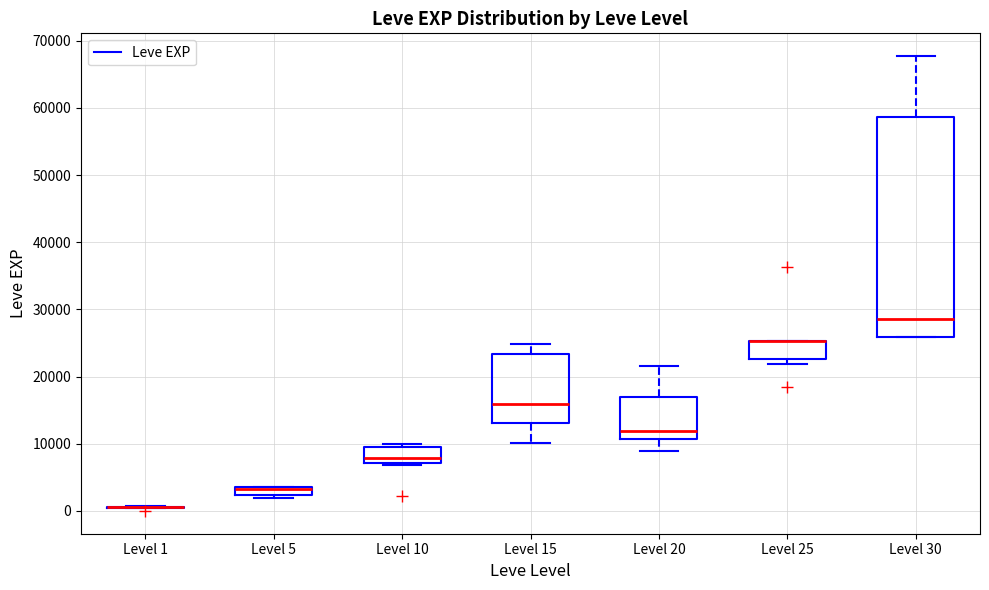

Where is the upper edge of the box for Level 25 on the y-axis? The values are not printed on the chart, so give them approximately, as read against the axis.

25000